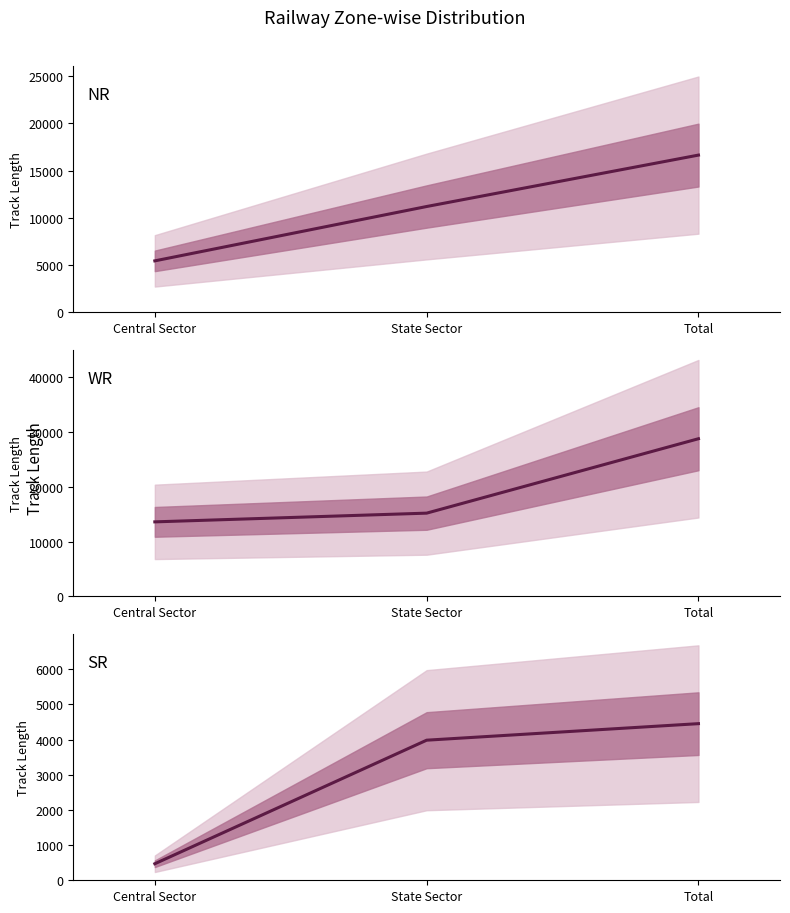

At how many categories does at least one series exceed 15228?

1